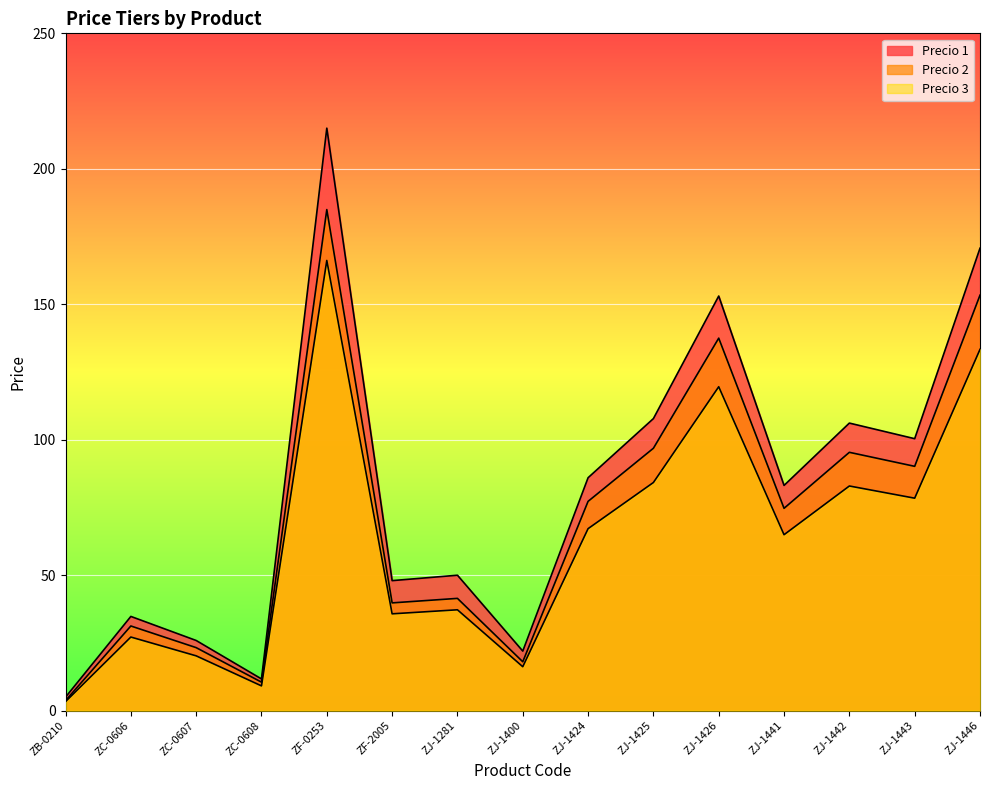

What is the label of the 4th point from the right?

ZJ-1441